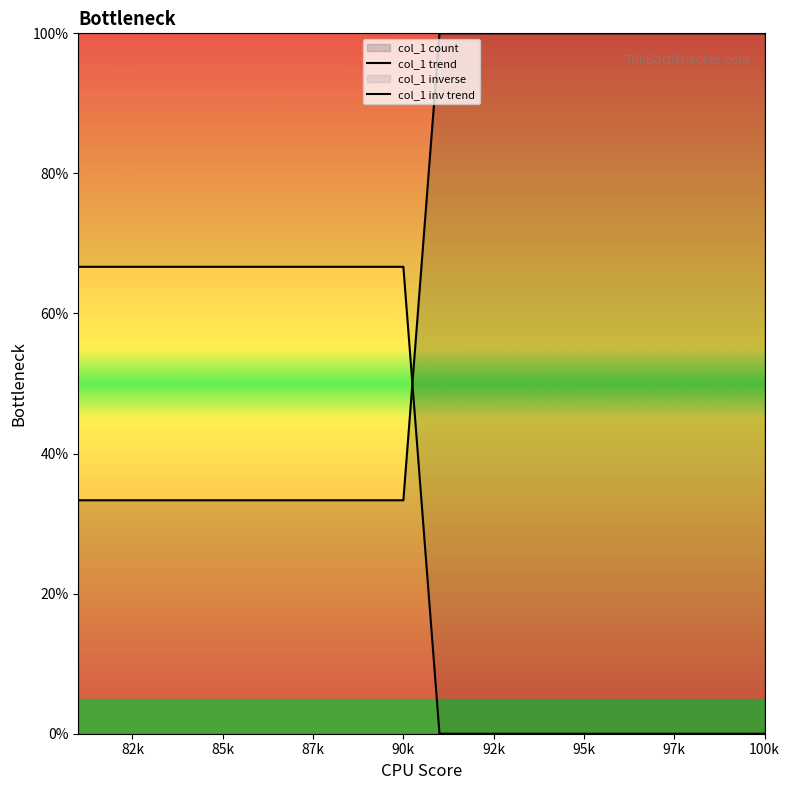

Reading left to right, list all the values displayed in this chart.

col_1 trend: 33.3	33.3	33.3	33.3	33.3	33.3	33.3	33.3	33.3	33.3	100.0	100.0	100.0	100.0	100.0	100.0	100.0	100.0	100.0	100.0
col_1 inv trend: 66.7	66.7	66.7	66.7	66.7	66.7	66.7	66.7	66.7	66.7	0.0	0.0	0.0	0.0	0.0	0.0	0.0	0.0	0.0	0.0